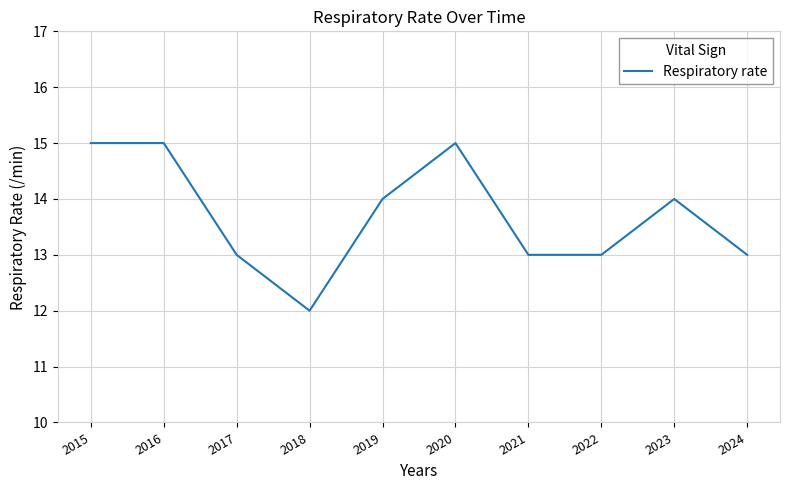

Which has a higher value, 2015 or 2018?

2015